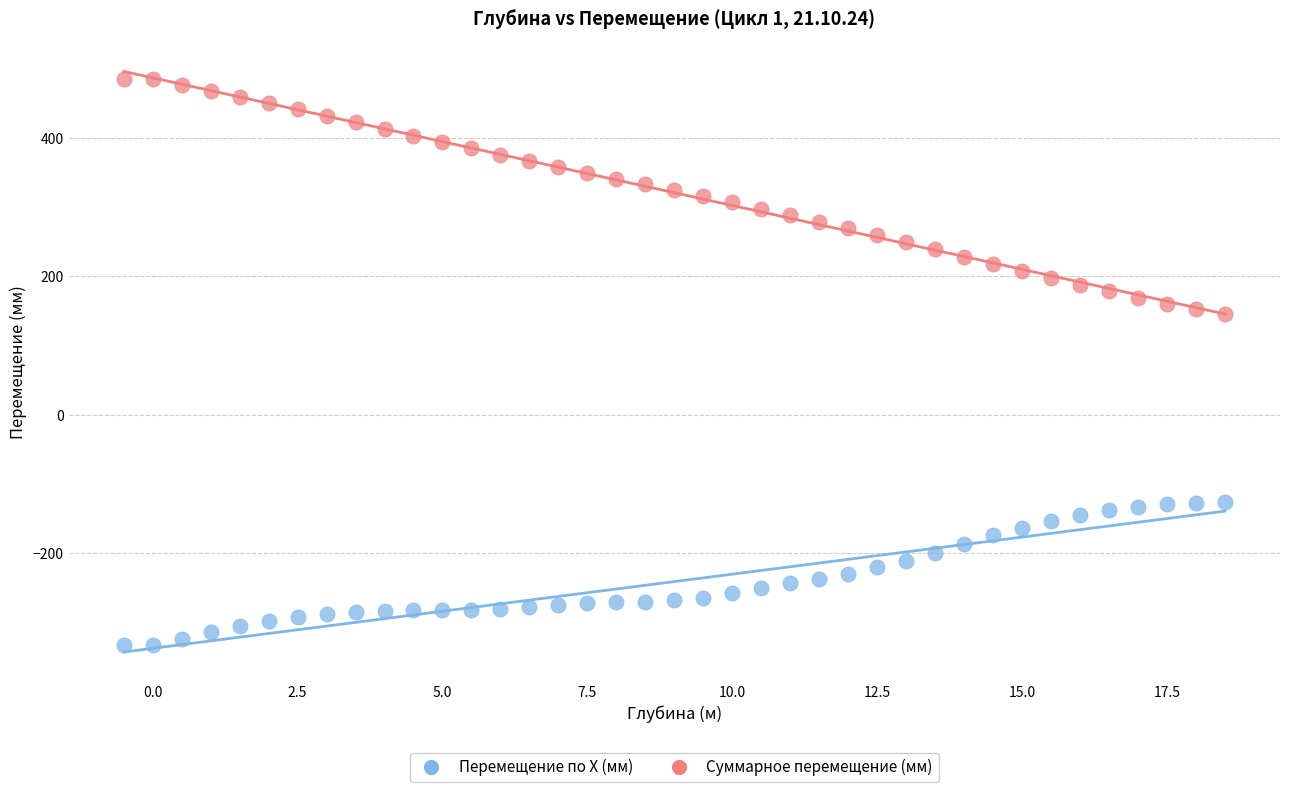

What are all the series names shown in the legend?

Перемещение по X (мм), Суммарное перемещение (мм)